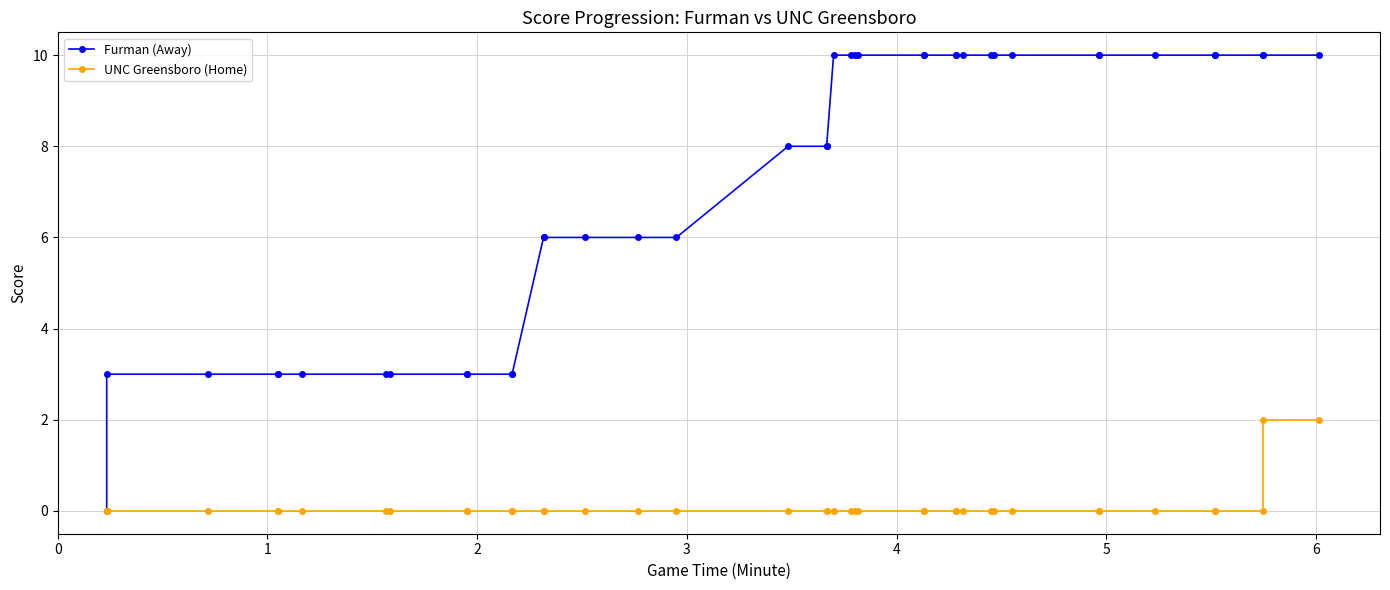

True or false: UNC Greensboro (Home) and Furman (Away) intersect in this chart.

False